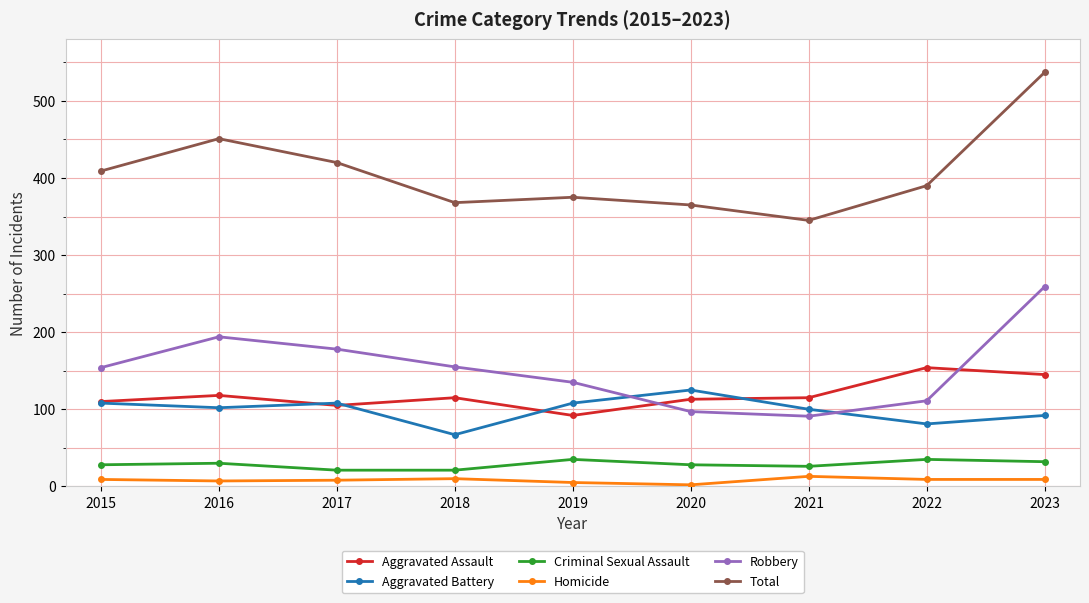

Rank the series at 2020 from highest to lowest value.

Total, Aggravated Battery, Aggravated Assault, Robbery, Criminal Sexual Assault, Homicide